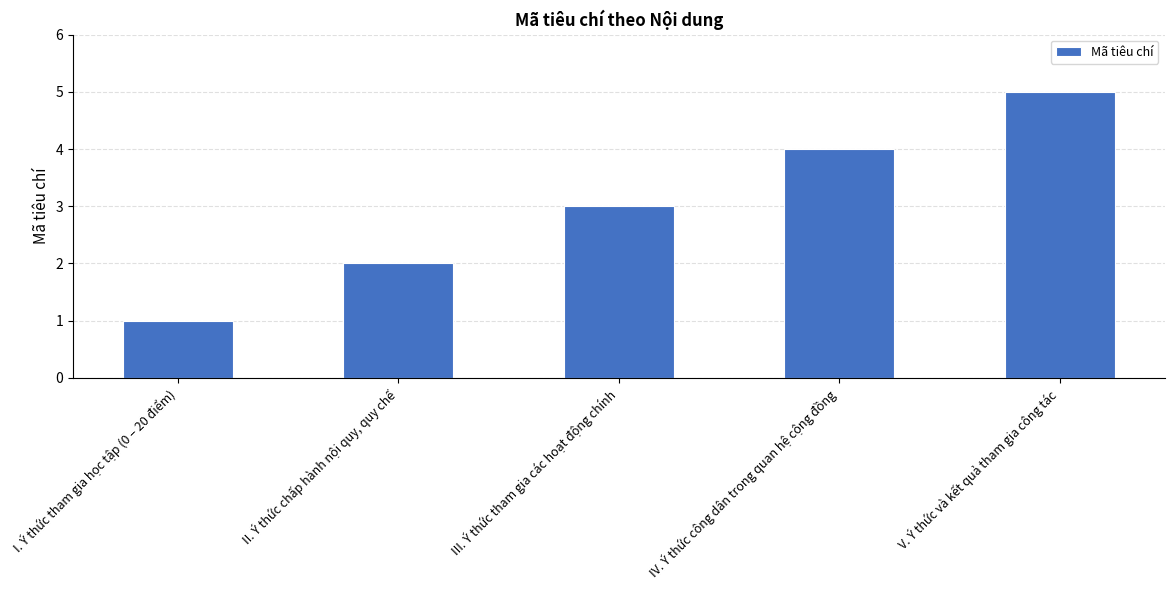

Are the bars grouped side by side (vs. stacked)?

No